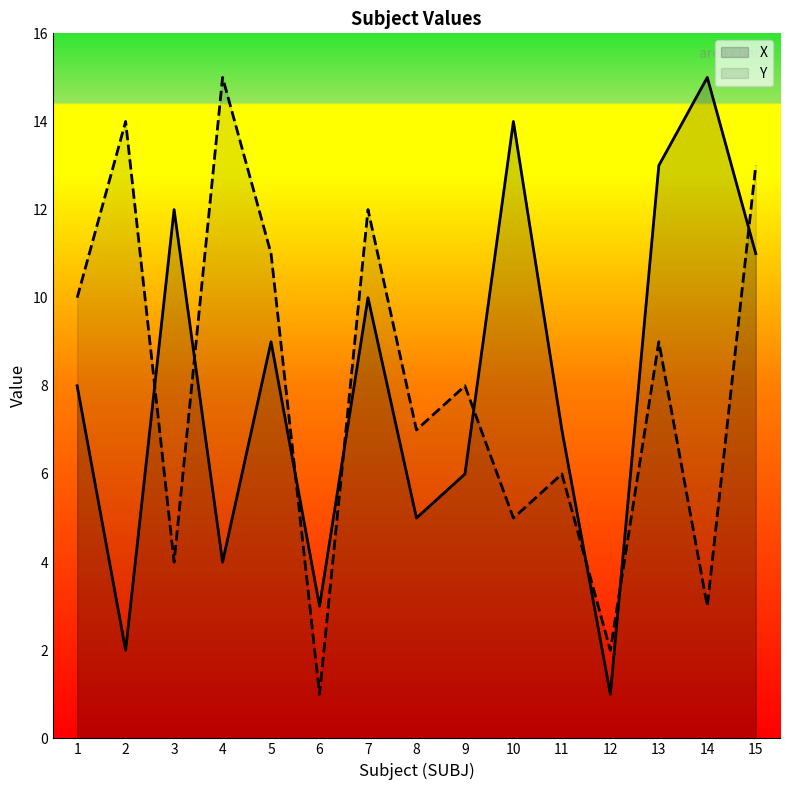

Which series has the largest total across all categories?

X